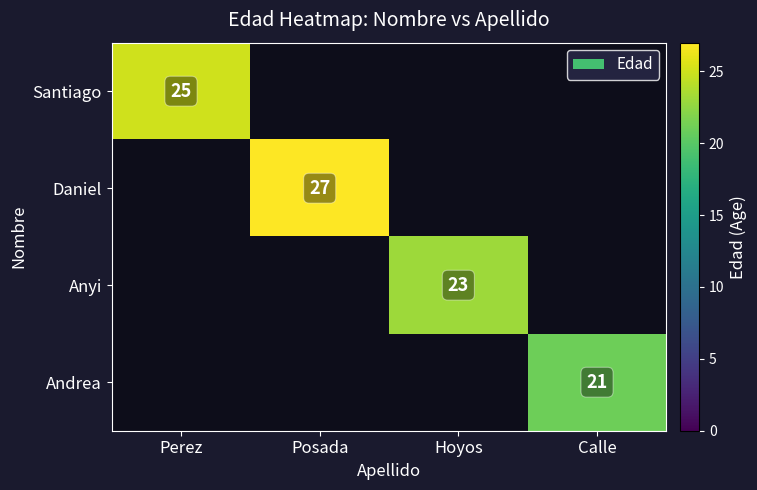

Is it true that Daniel equals 27 at Posada?

True